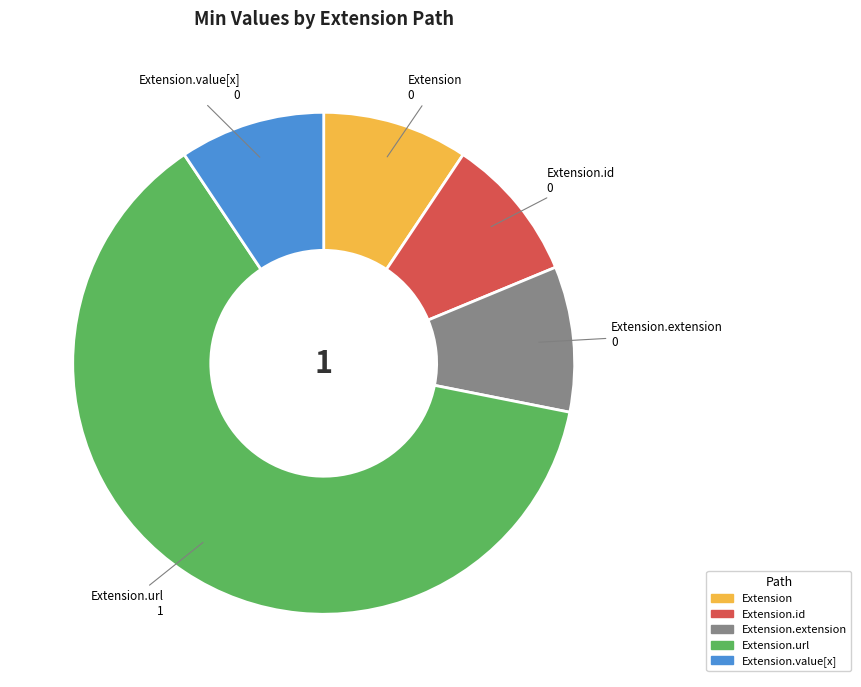

How many slices are in this pie chart?

5